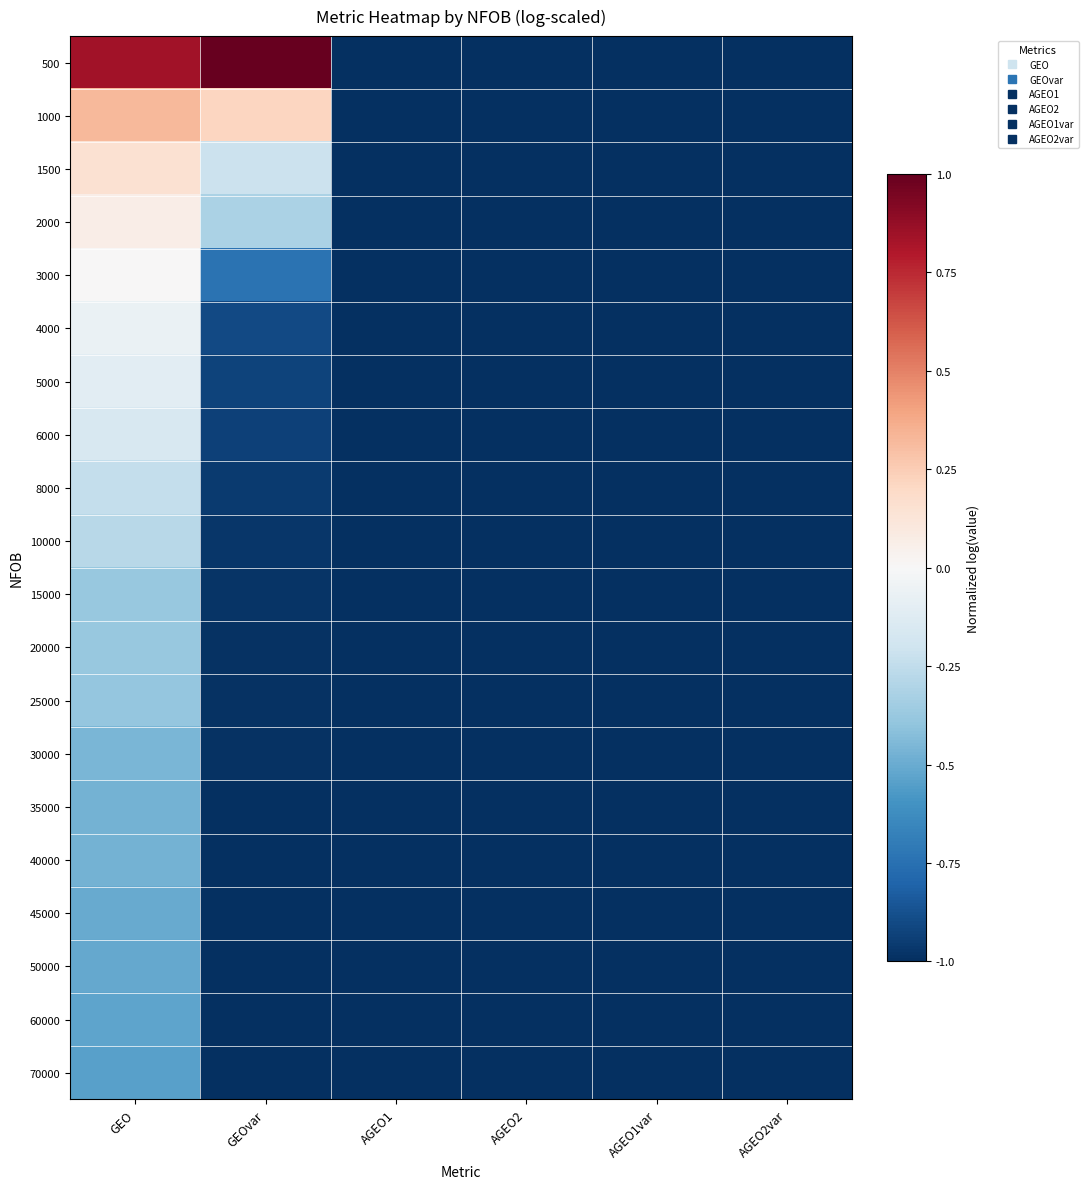

At how many categories does at least one series exceed 0?

2